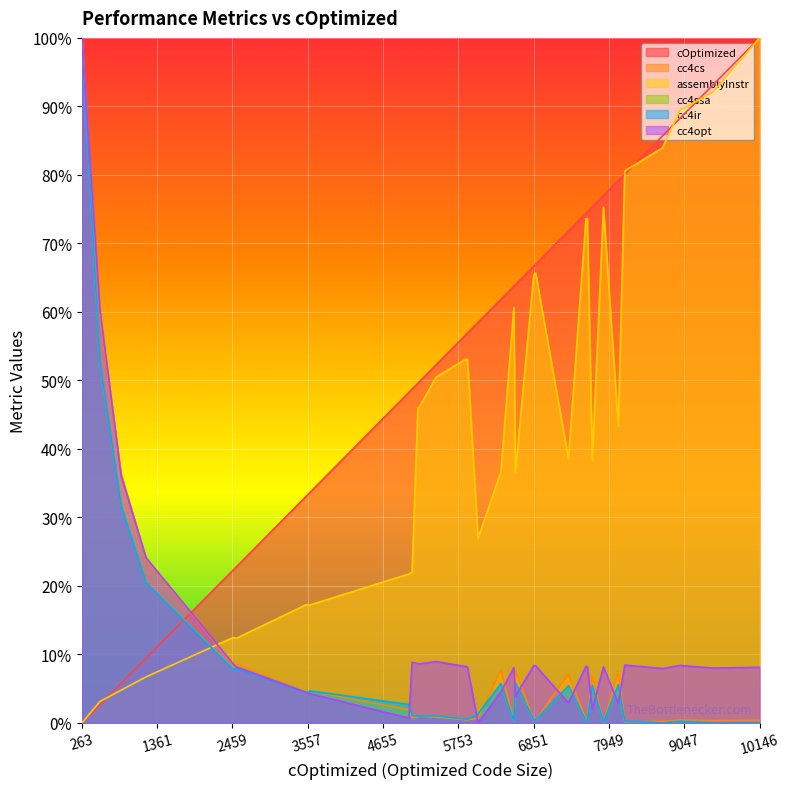

What is the difference between the cc4ir values at 263 and 1195?

79.4